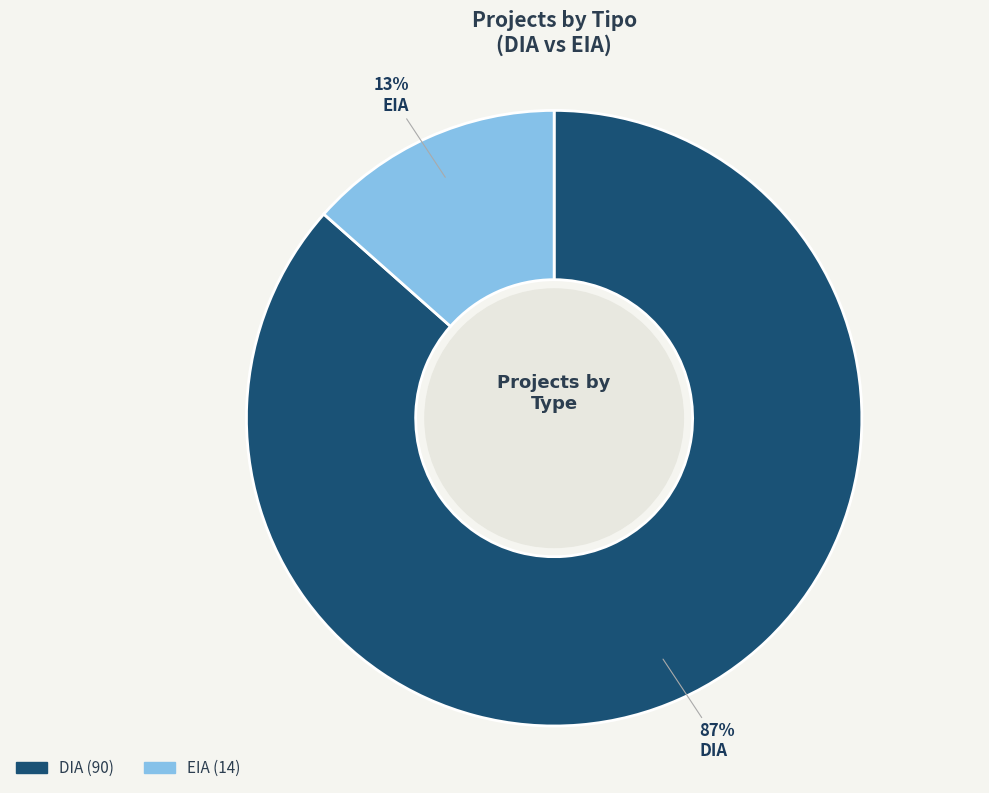

Is it true that EIA is 4% of the pie?

False